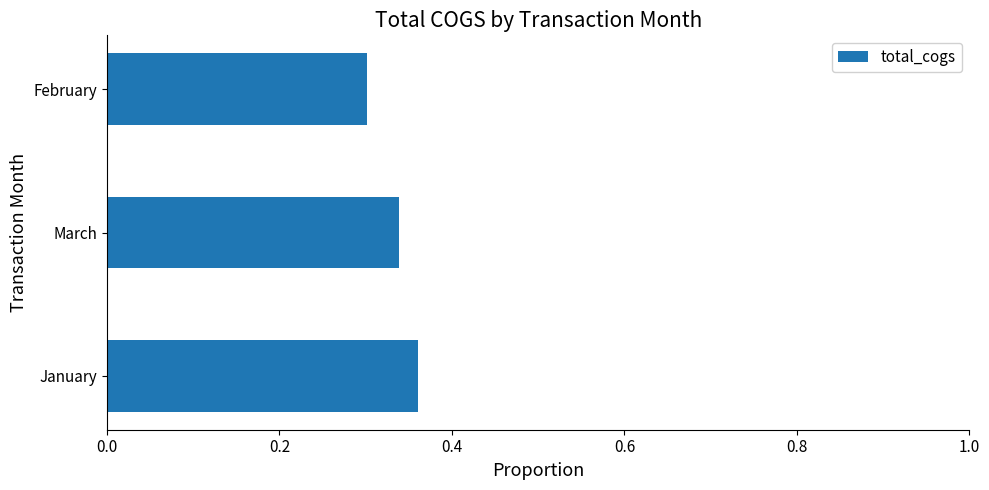

Which category has the highest value across all series?

January